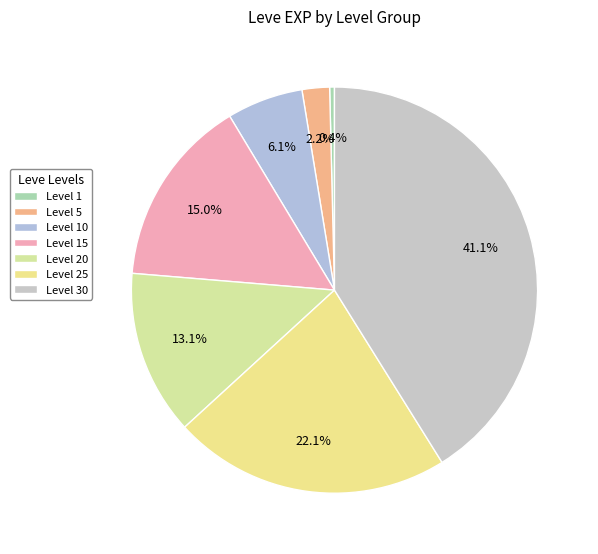

What is the change in value from Level 10 to Level 15?

+14800